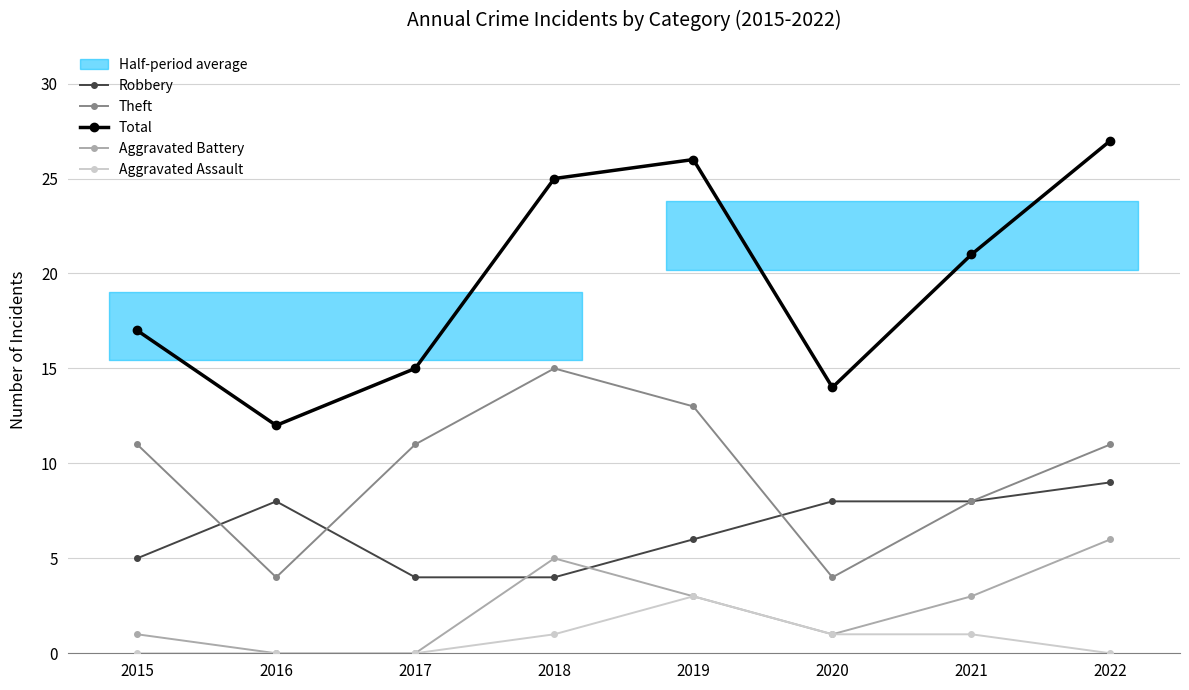

True or false: Aggravated Assault and Total intersect in this chart.

False